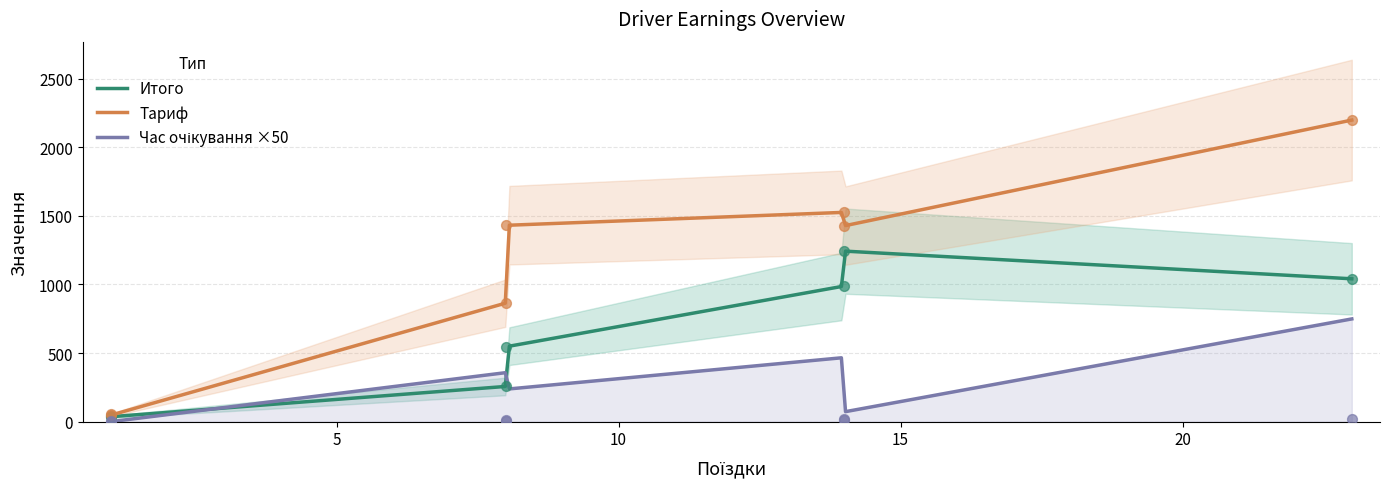

At which category is the sum across all series the highest?

23